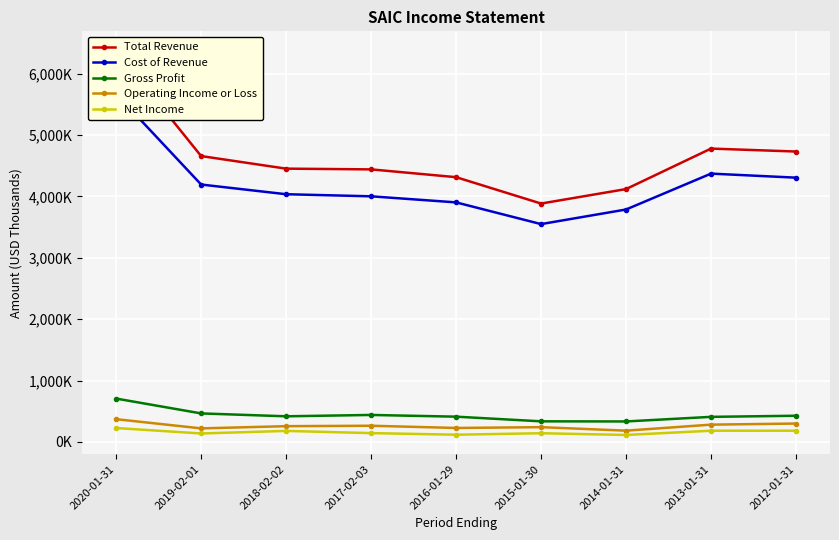

What are all the series names shown in the legend?

Total Revenue, Cost of Revenue, Gross Profit, Operating Income or Loss, Net Income